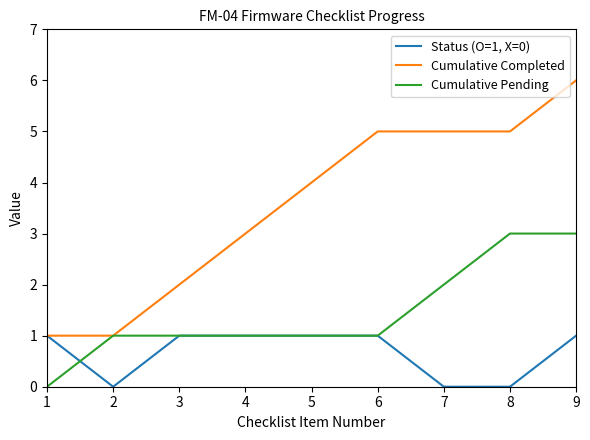

Is it true that Cumulative Pending equals 2 at 6?

False